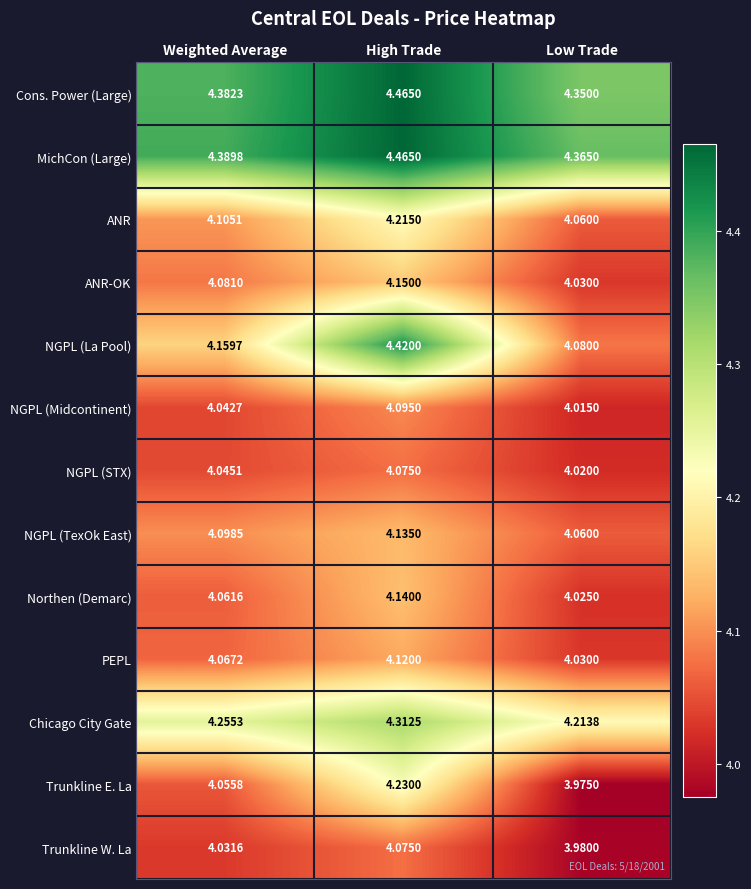

What is the difference between the highest and lowest values at Low Trade?

0.4